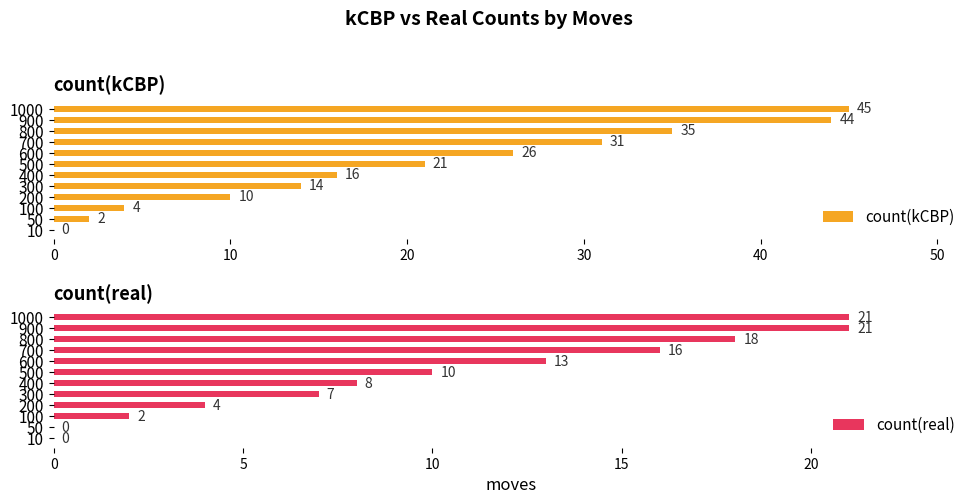

What is the difference between the count(real) values at 800 and 10?

18